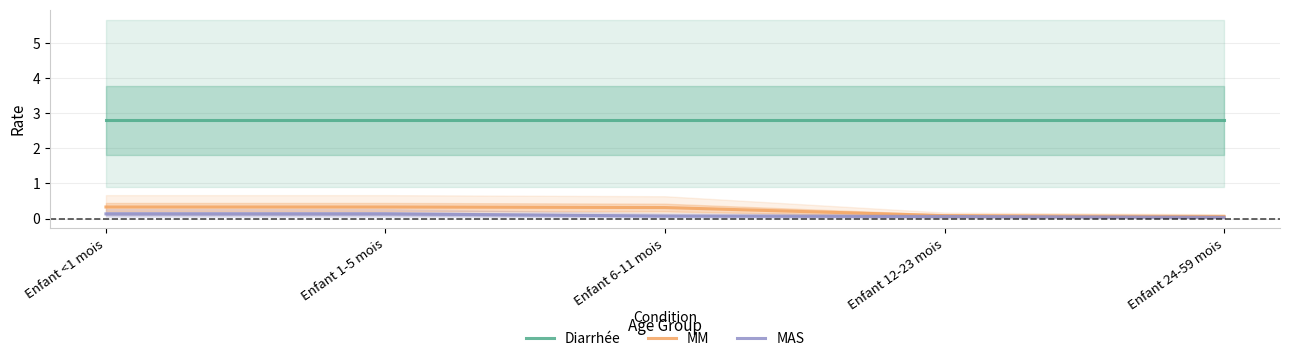

What is the value of the MM point at the 3rd from the left?

0.3